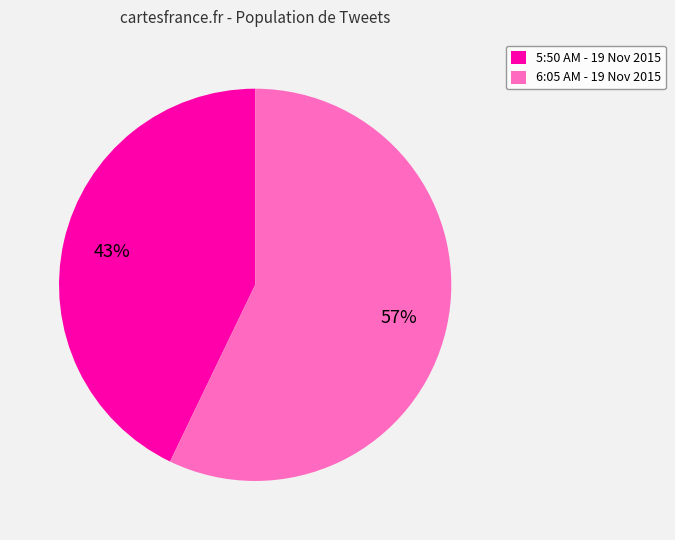

Which category has the smallest portion of the pie?

5:50 AM - 19 Nov 2015